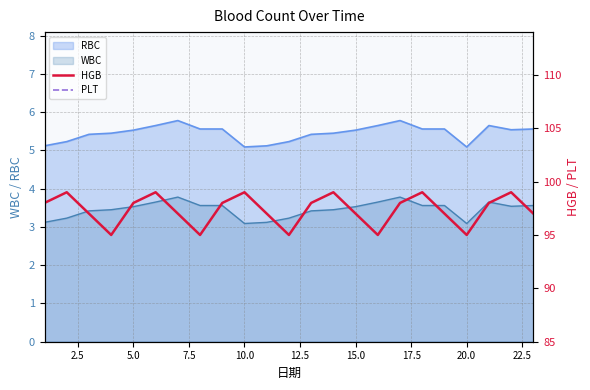

True or false: RBC has a value of 5.5 at 15.0.

True